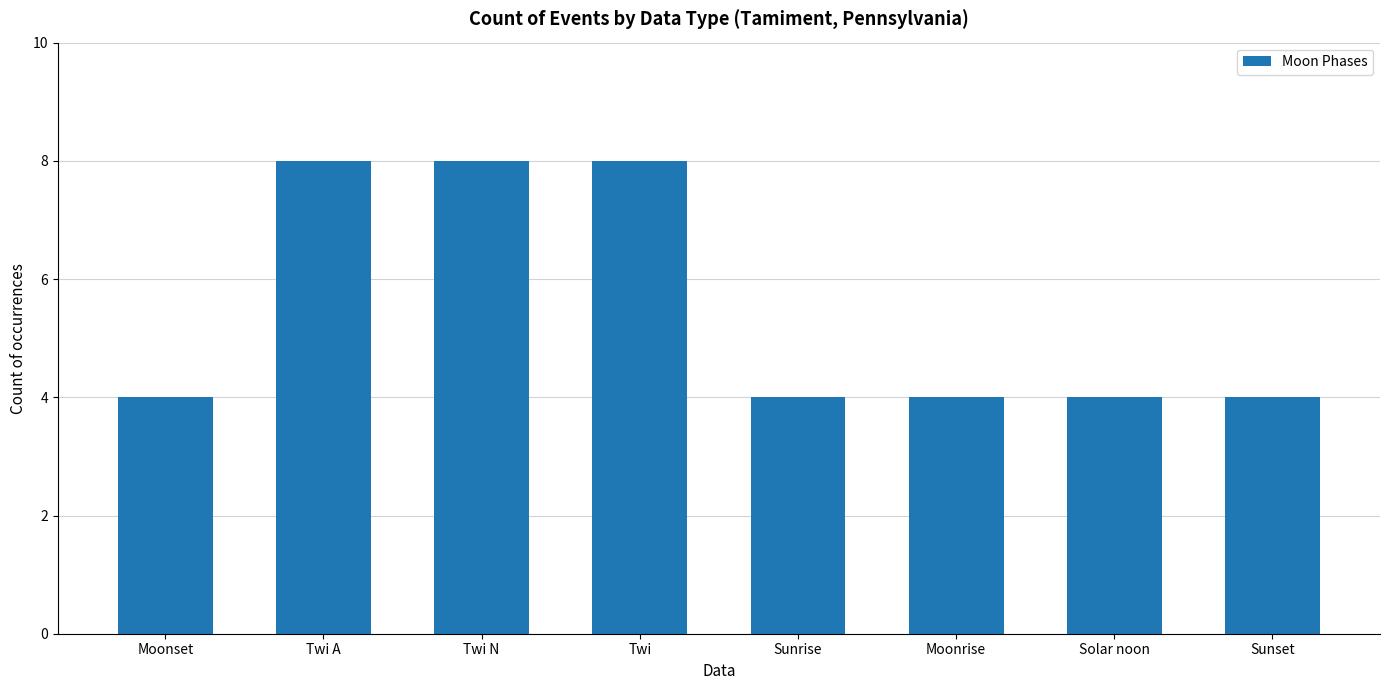

How many distinct data groups are displayed?

1